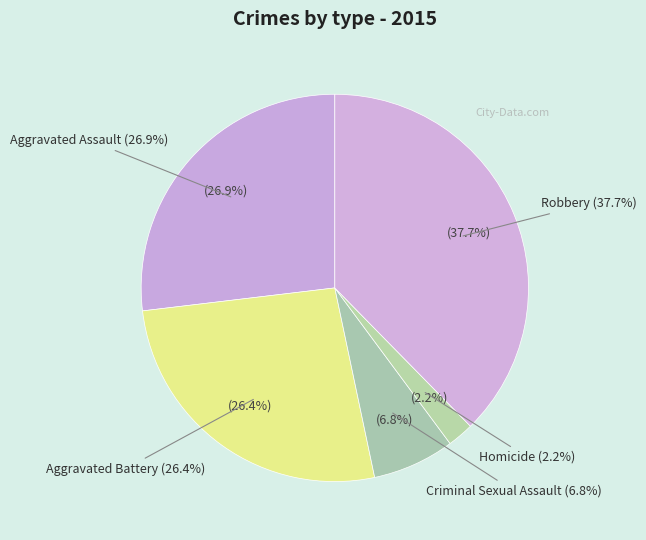

What percentage is the Homicide slice, to the nearest percent?

2%